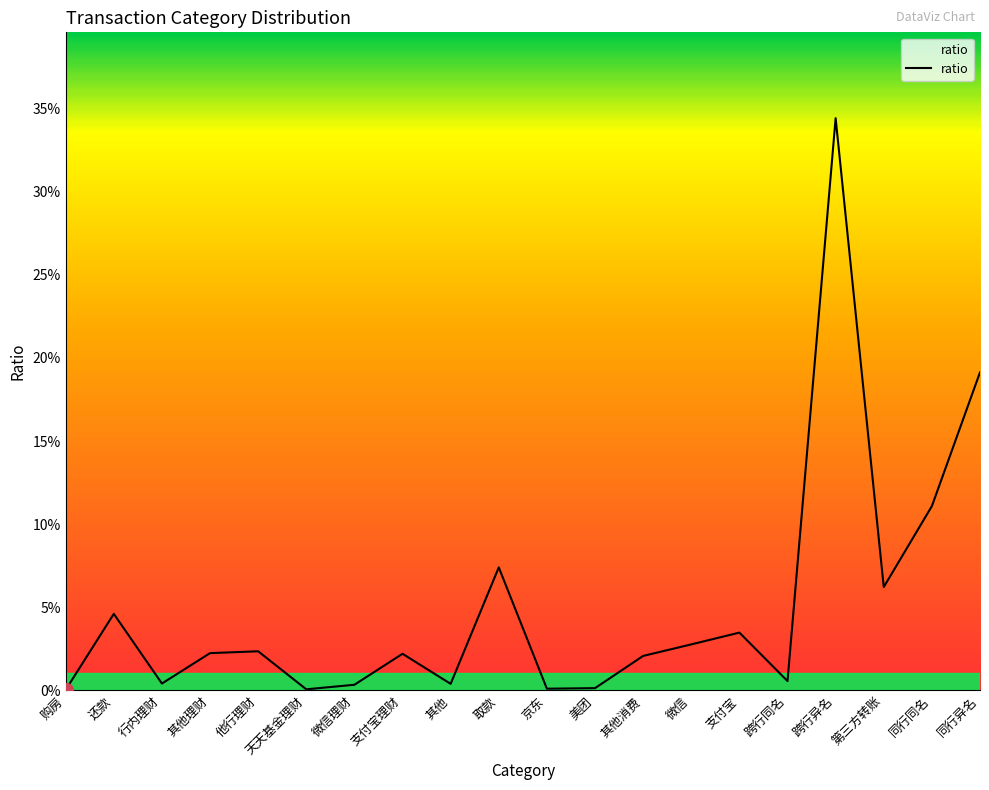

Between 美团 and 支付宝理财, which is larger?

支付宝理财